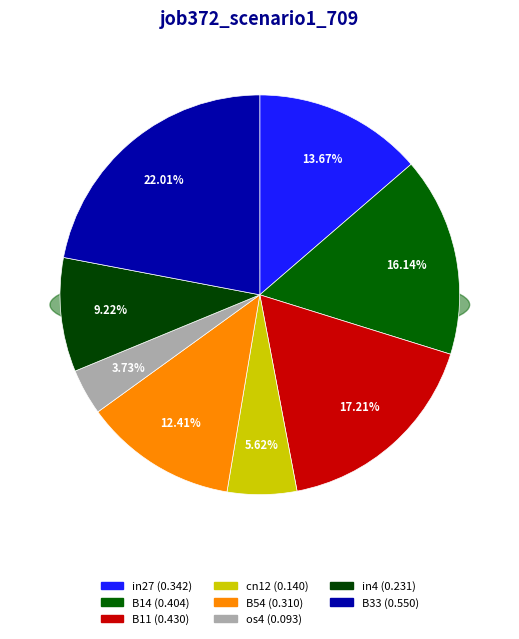

To the nearest percent, what is the difference between the largest and smallest slice percentages?

18%